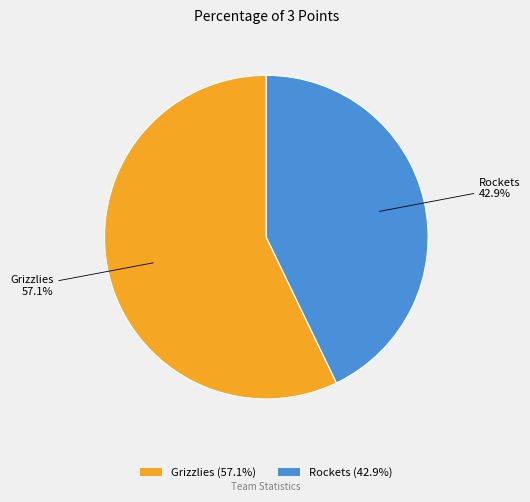

Which category has the biggest portion of the pie?

Grizzlies